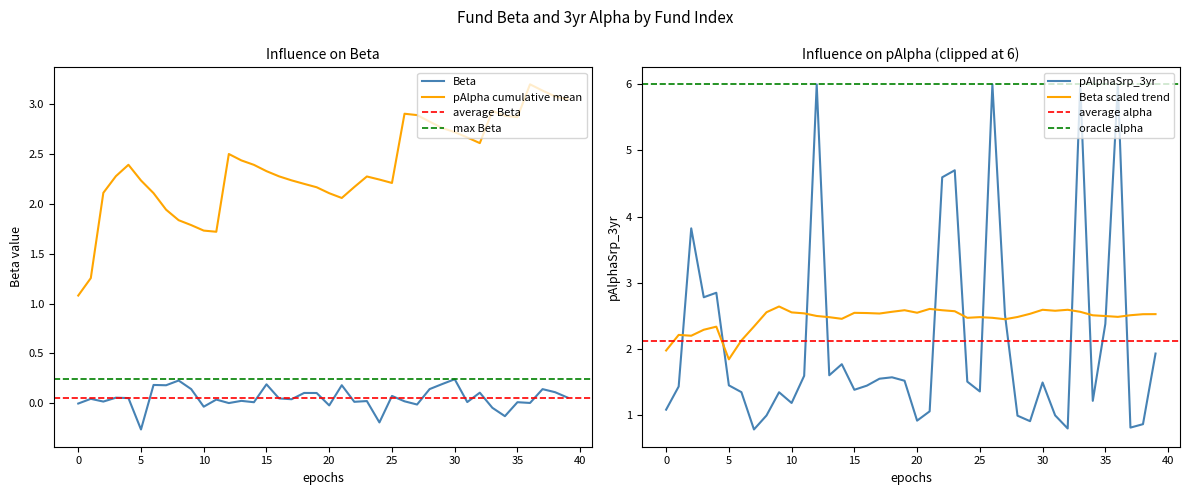

What is the minimum value for Beta?

-0.3